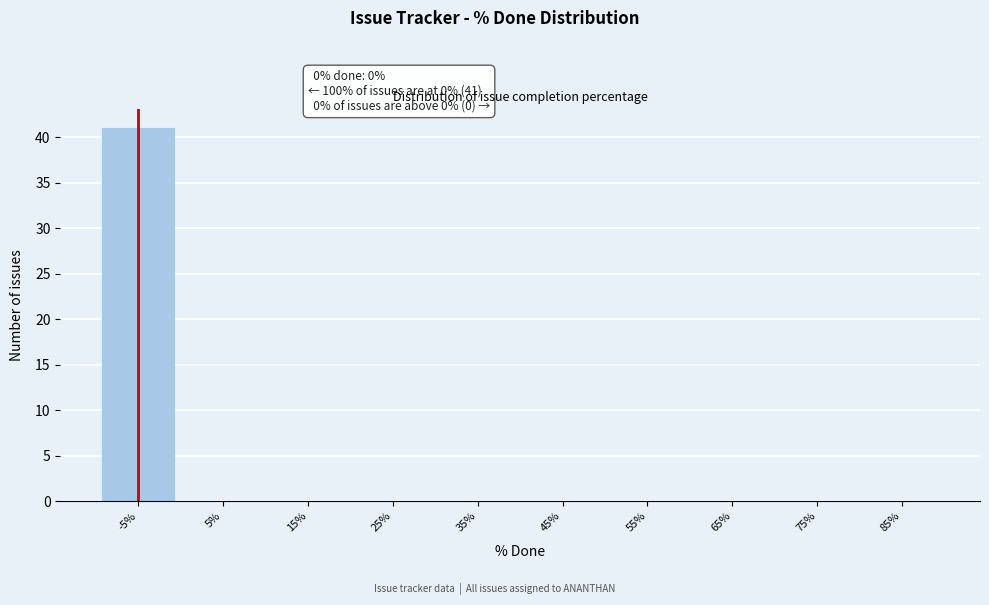

Reading right to left, what are all the values shown in this chart?

85%=0	75%=0	65%=0	55%=0	45%=0	35%=0	25%=0	15%=0	5%=0	-5%=41